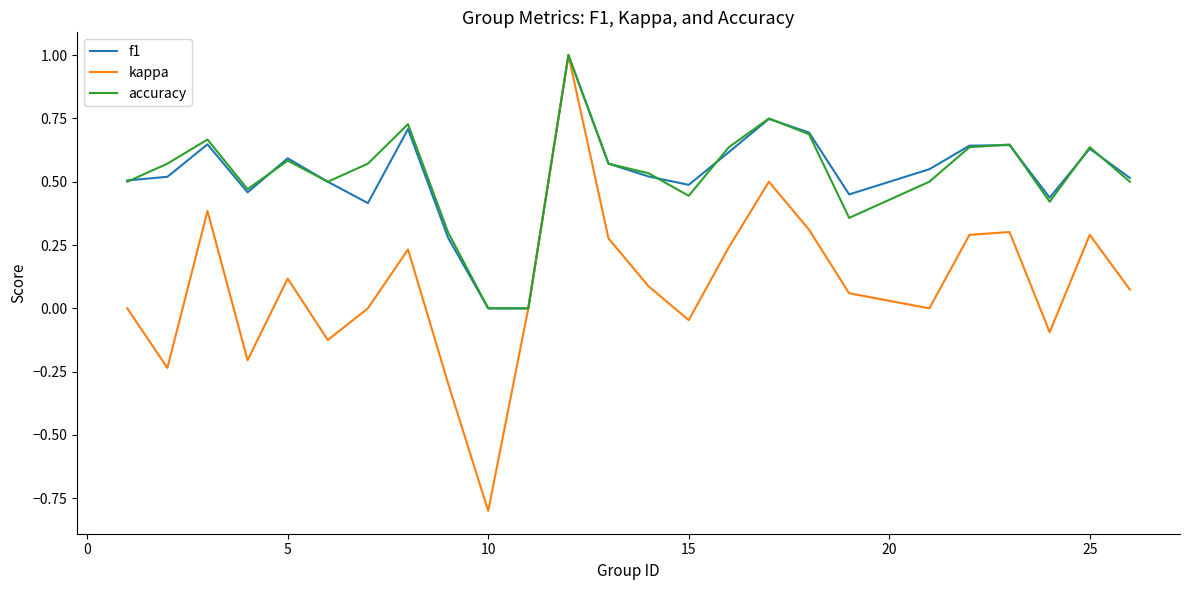

Which series has the widest spread of values?

kappa